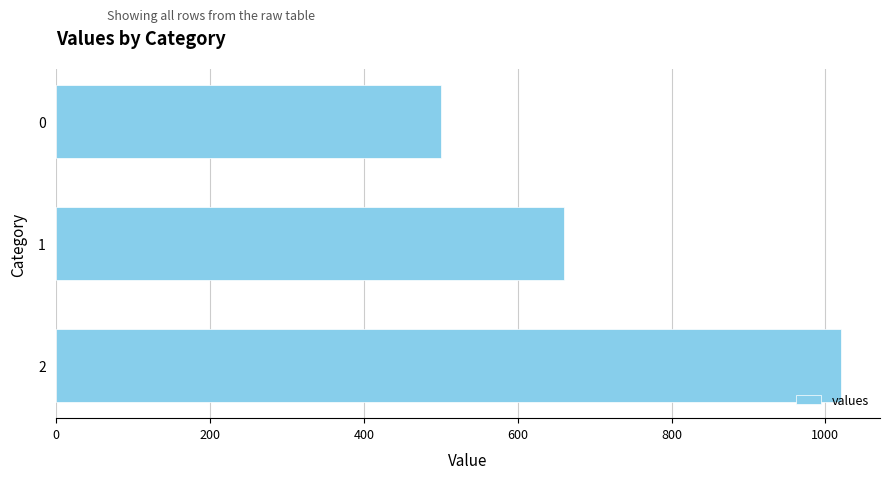

What is the sum of the values at 1 and 0?

1160